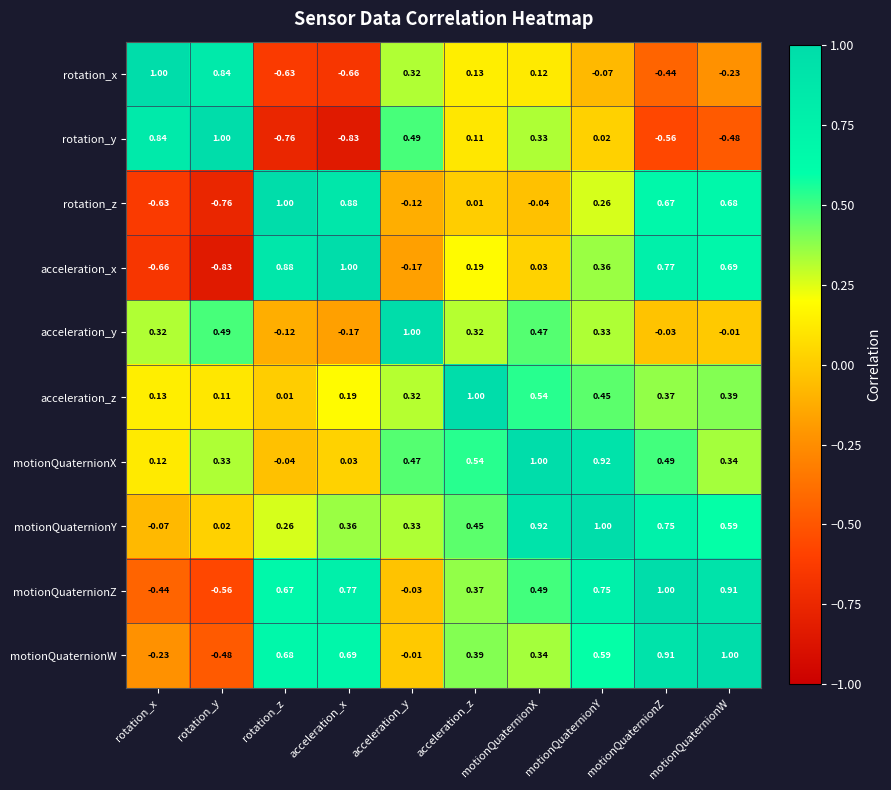

List the labels in order of motionQuaternionW value, smallest first.

rotation_y, rotation_x, acceleration_y, motionQuaternionX, acceleration_z, motionQuaternionY, rotation_z, acceleration_x, motionQuaternionZ, motionQuaternionW